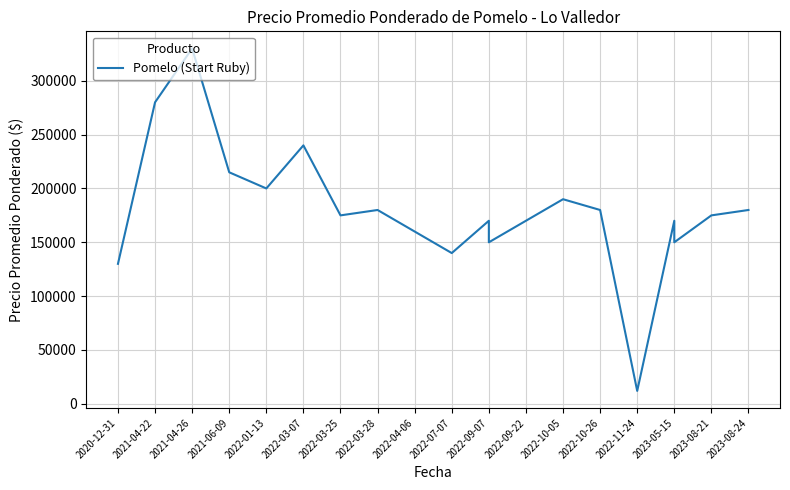

How many points are higher than both their immediate neighbors (excluding endpoints)?

6